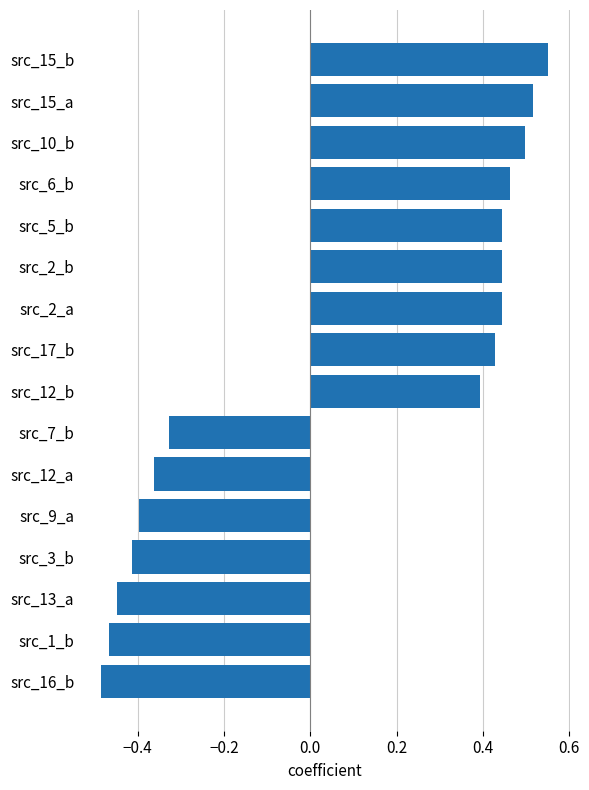

Which has a higher value, src_10_b or src_3_b?

src_10_b